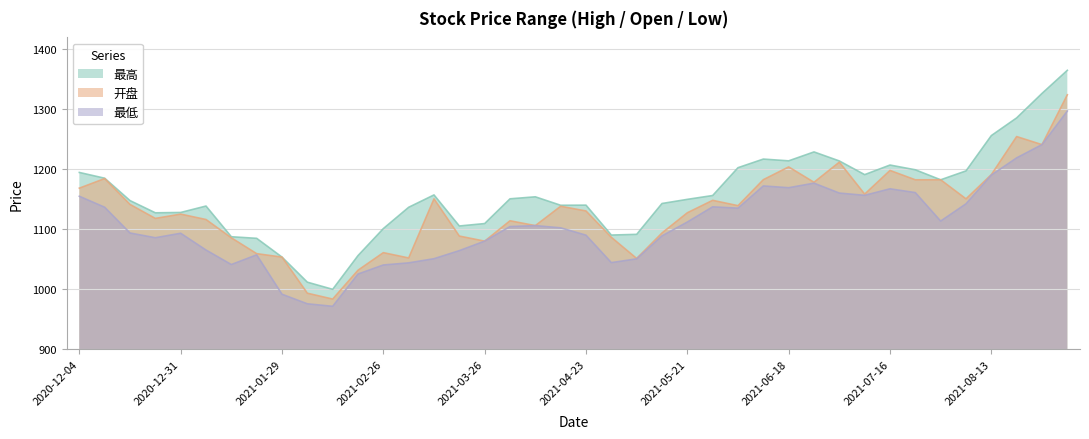

What is the greatest value displayed?

1365.1